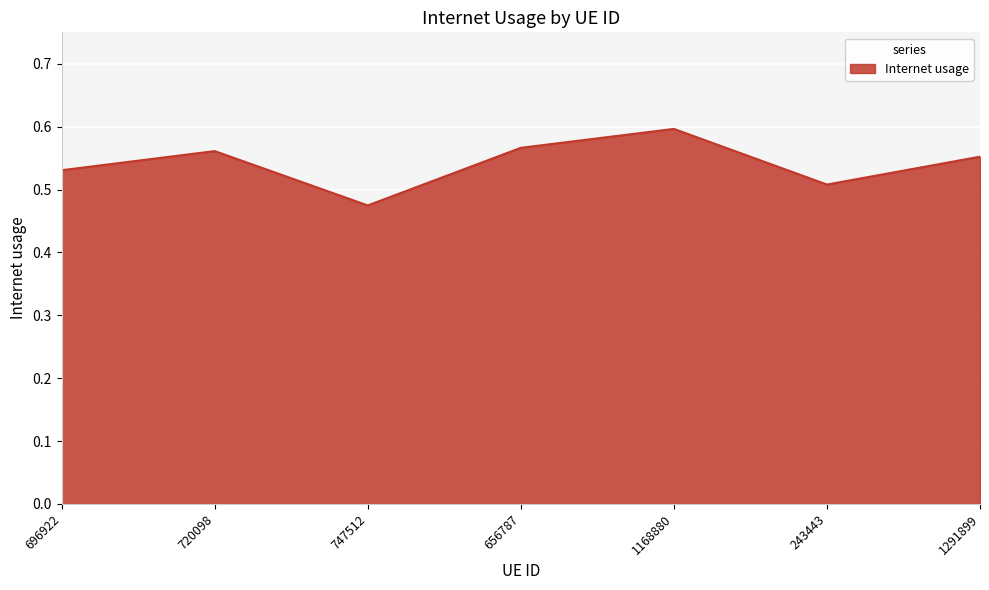

At which label is the value closest to 0?

747512